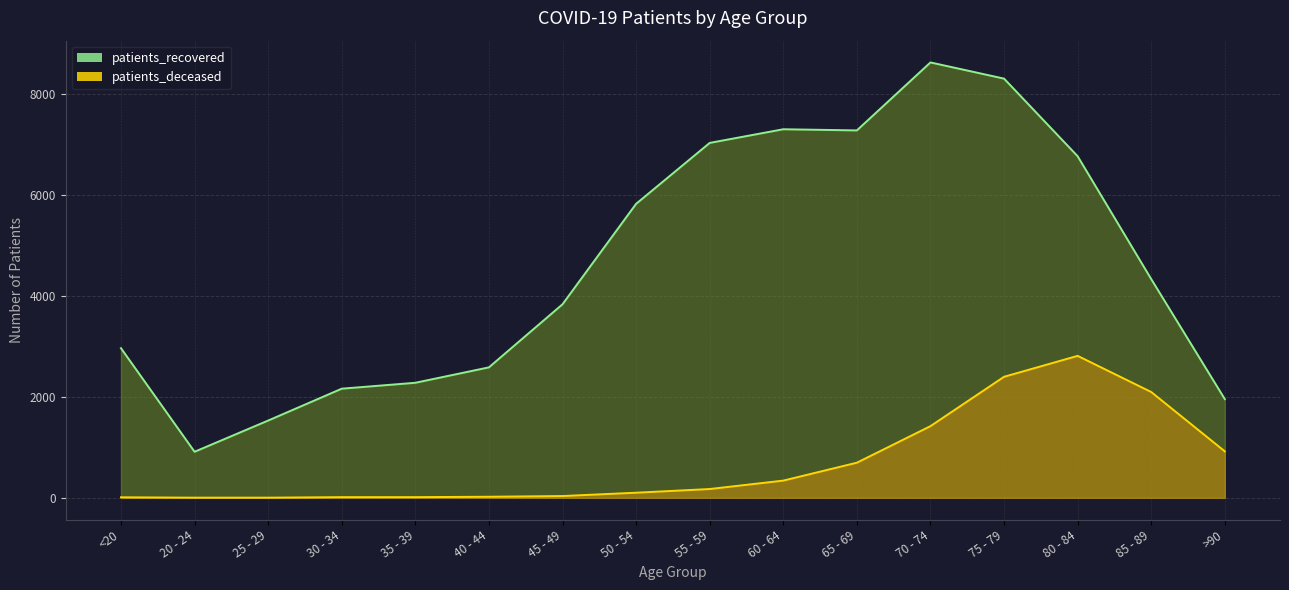

True or false: patients_recovered and patients_deceased intersect in this chart.

False